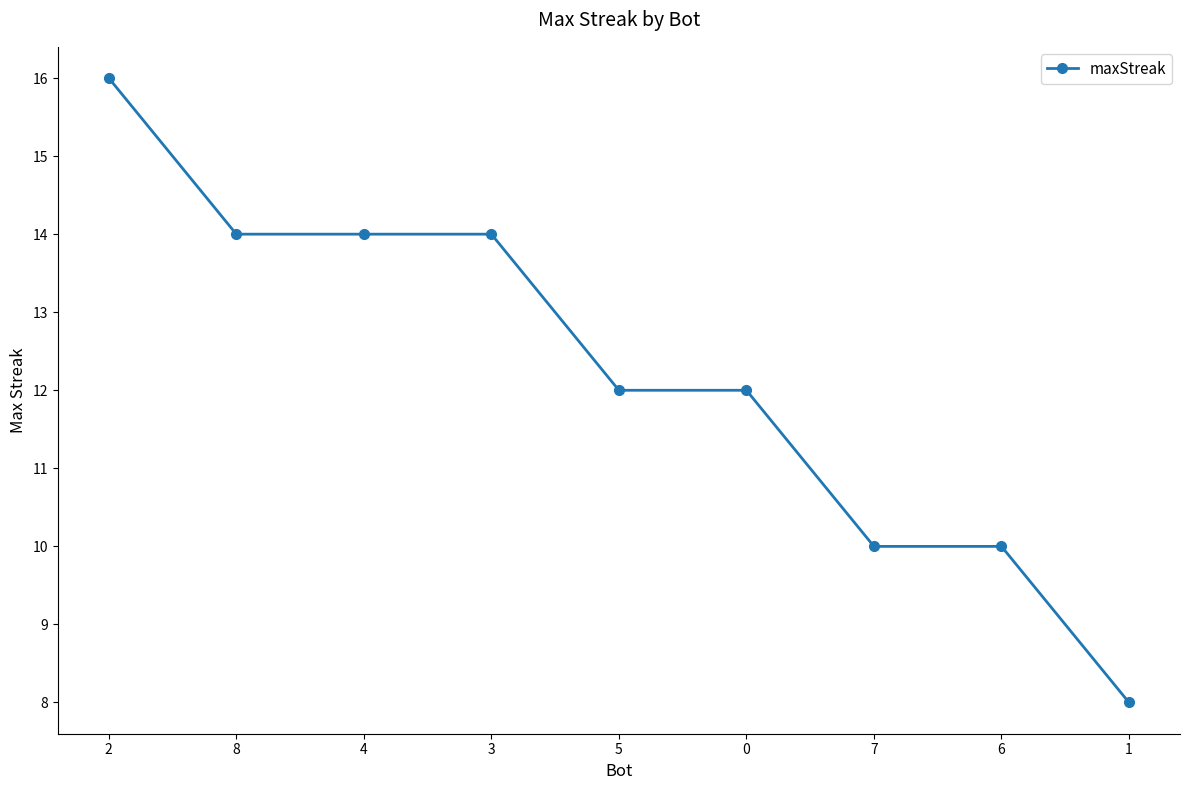

How many distinct data groups are displayed?

1